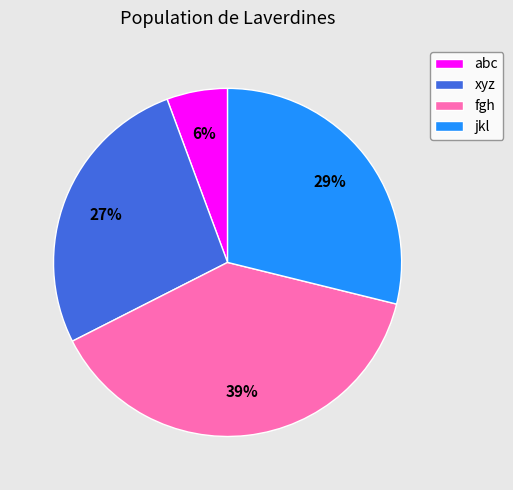

How many segments does this pie chart have?

4